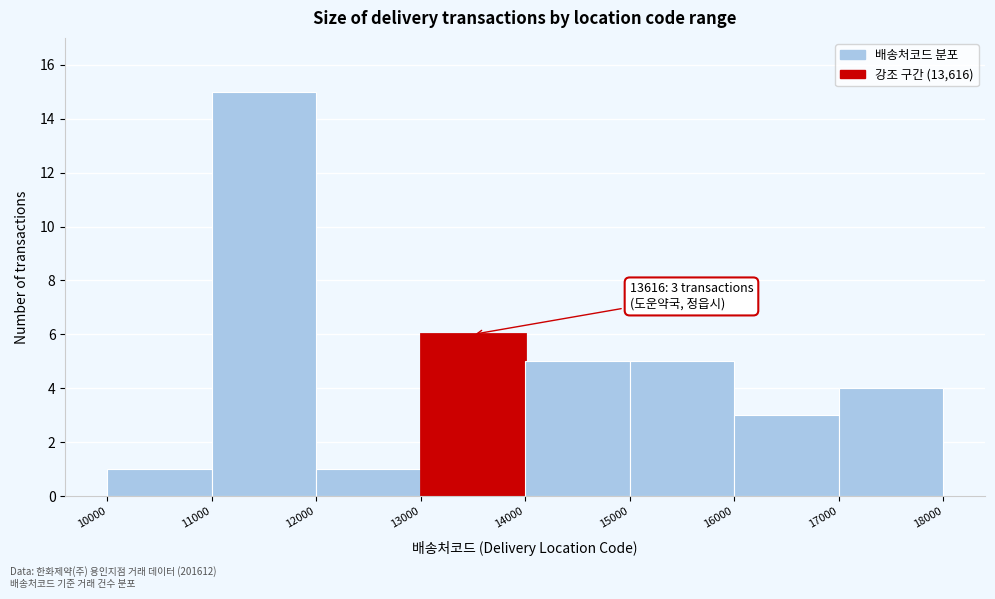

Over which range of the x-axis is the bar tallest?

11000 to 12000